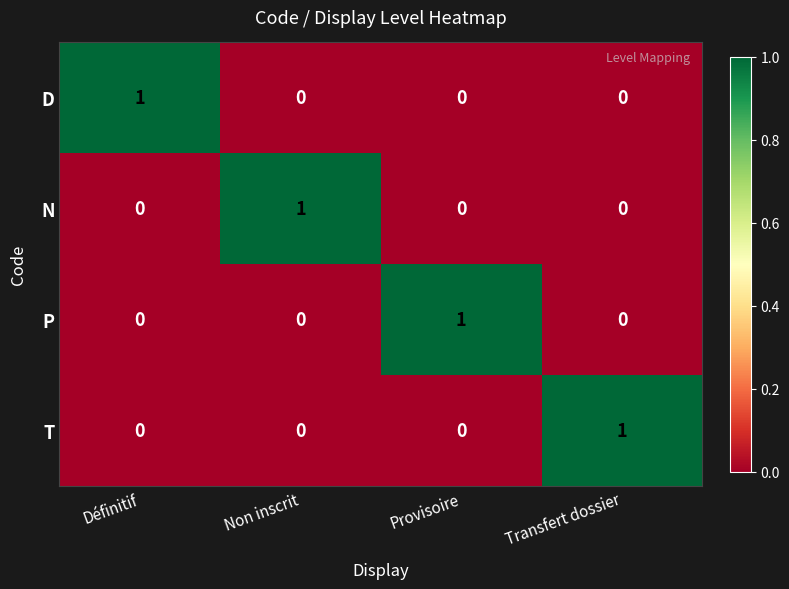

What is the total value across all series at Provisoire?

1